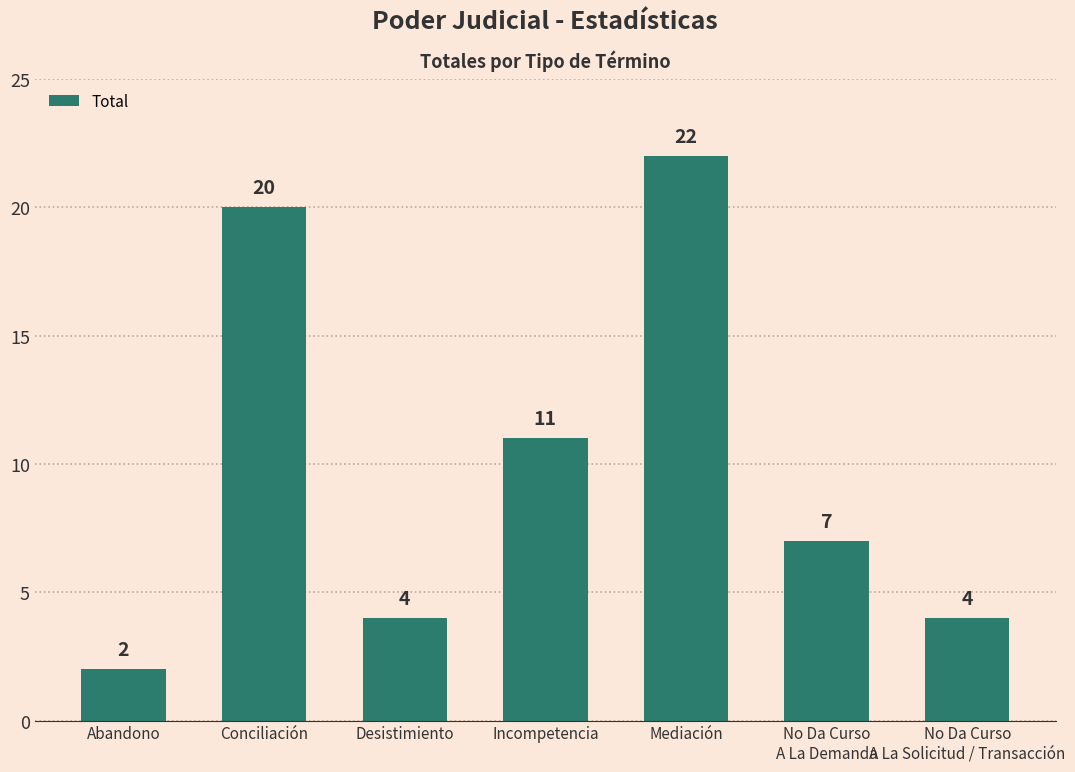

Is it true that the value at Conciliación is 31?

False